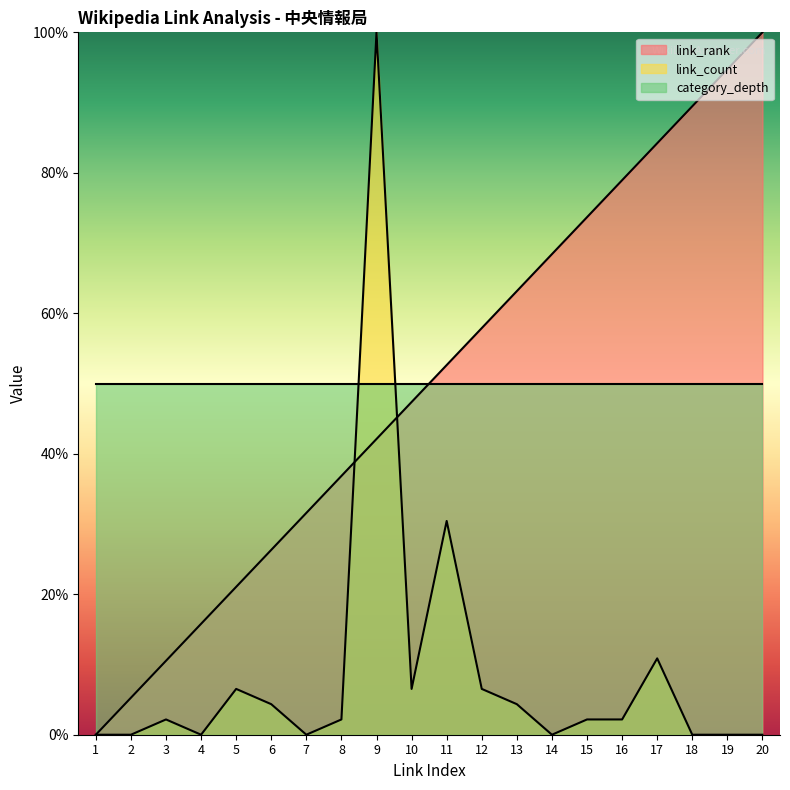

The value of link_rank at 2 is 5.3. True or false?

True